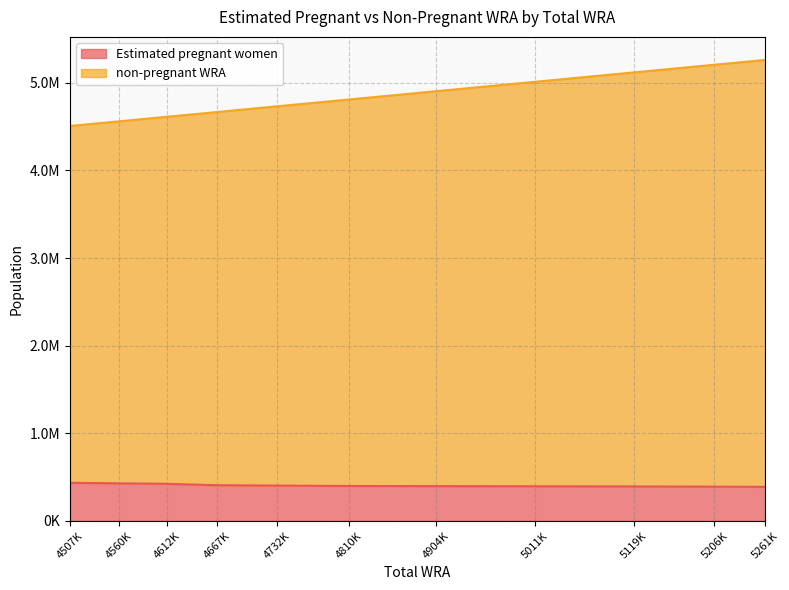

What is the difference between the Estimated pregnant women values at 4612K and 5011K?

28278.2